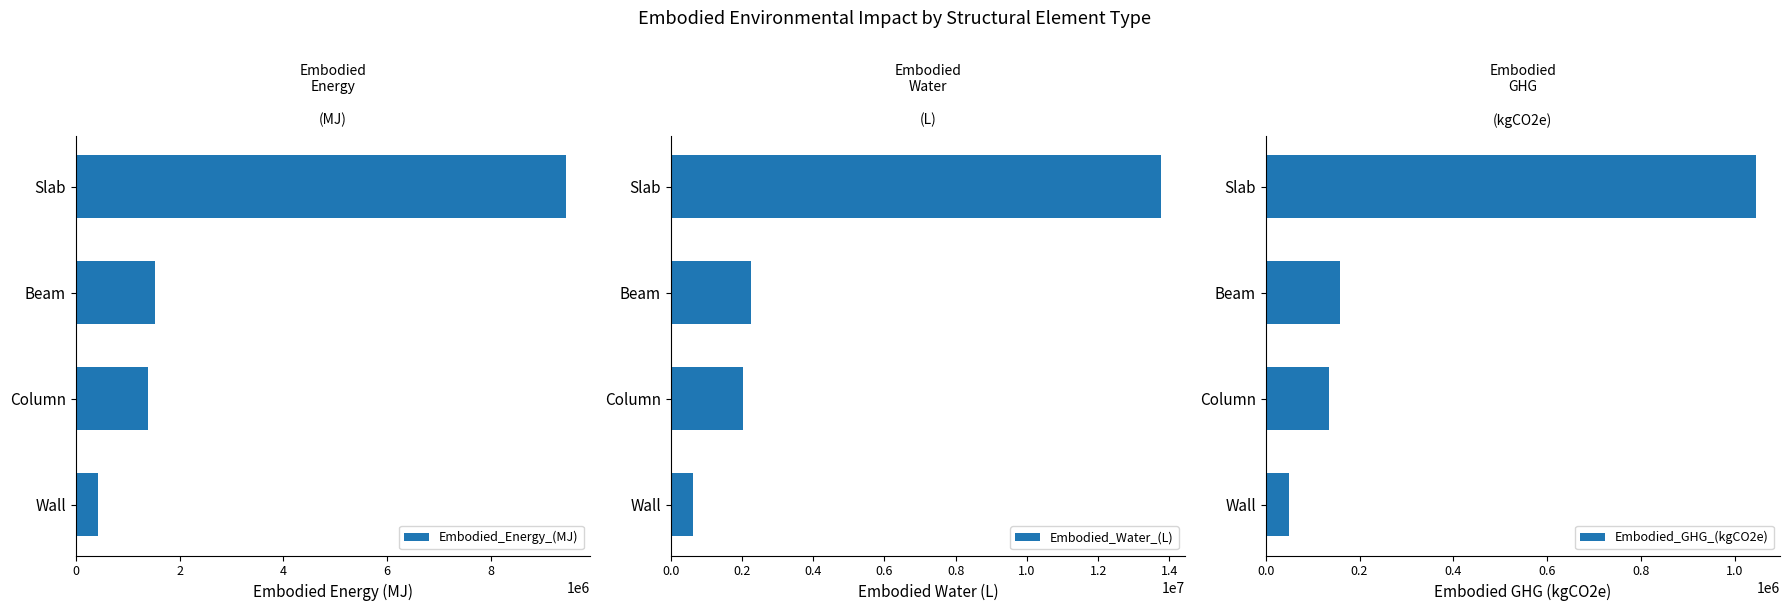

What is the difference between the maximum and second lowest values in the Embodied_Energy_(MJ) series?

8054139.3